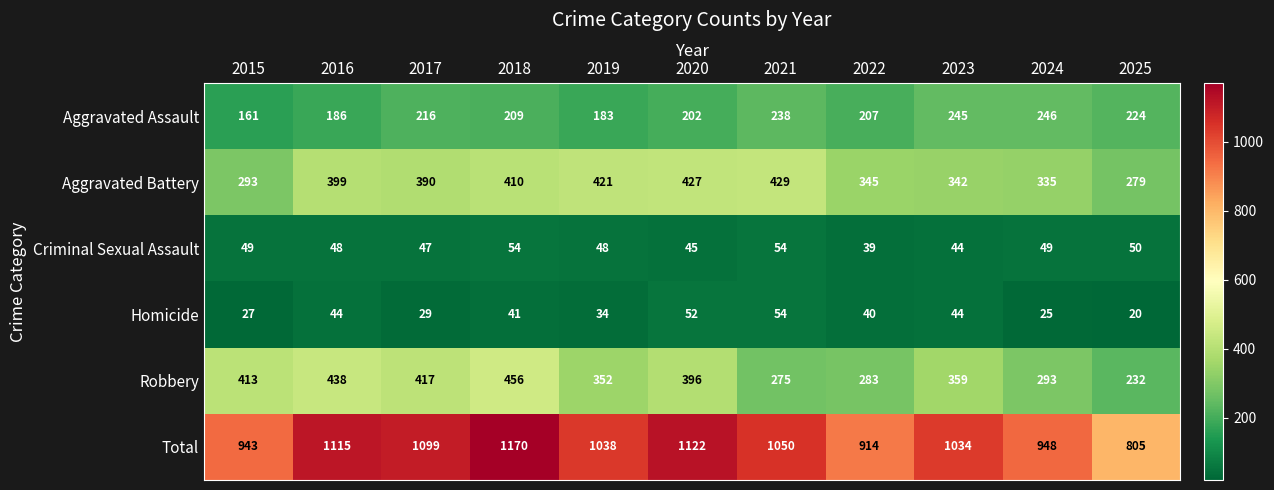

At which label is Robbery closest to 344?

2019